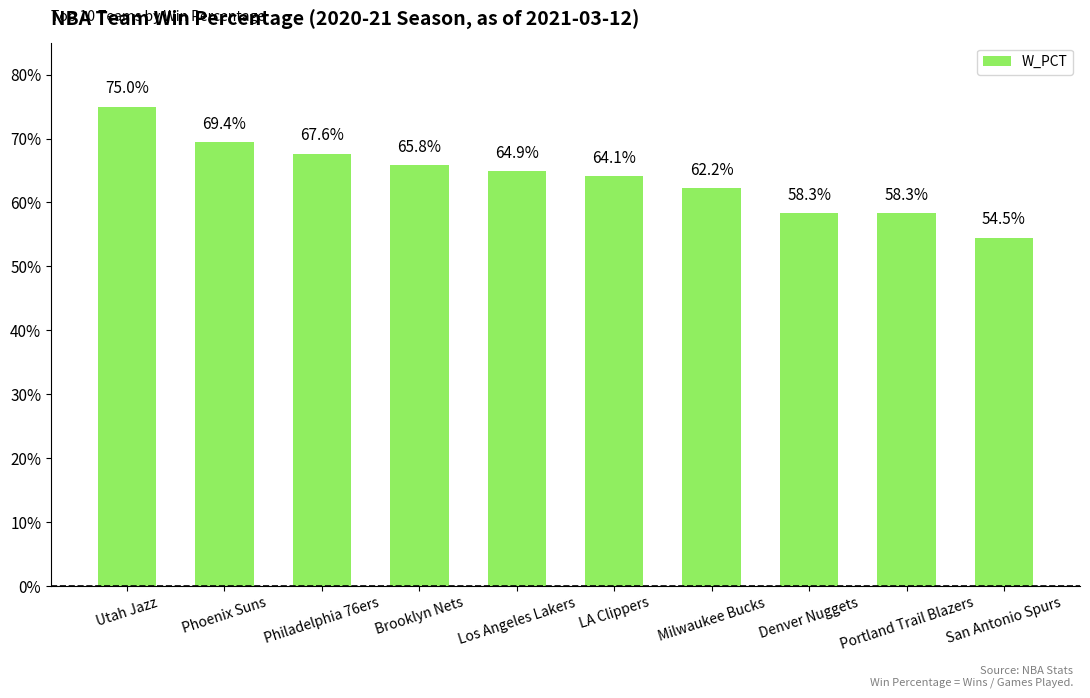

What is the difference between the maximum and minimum values?

0.2